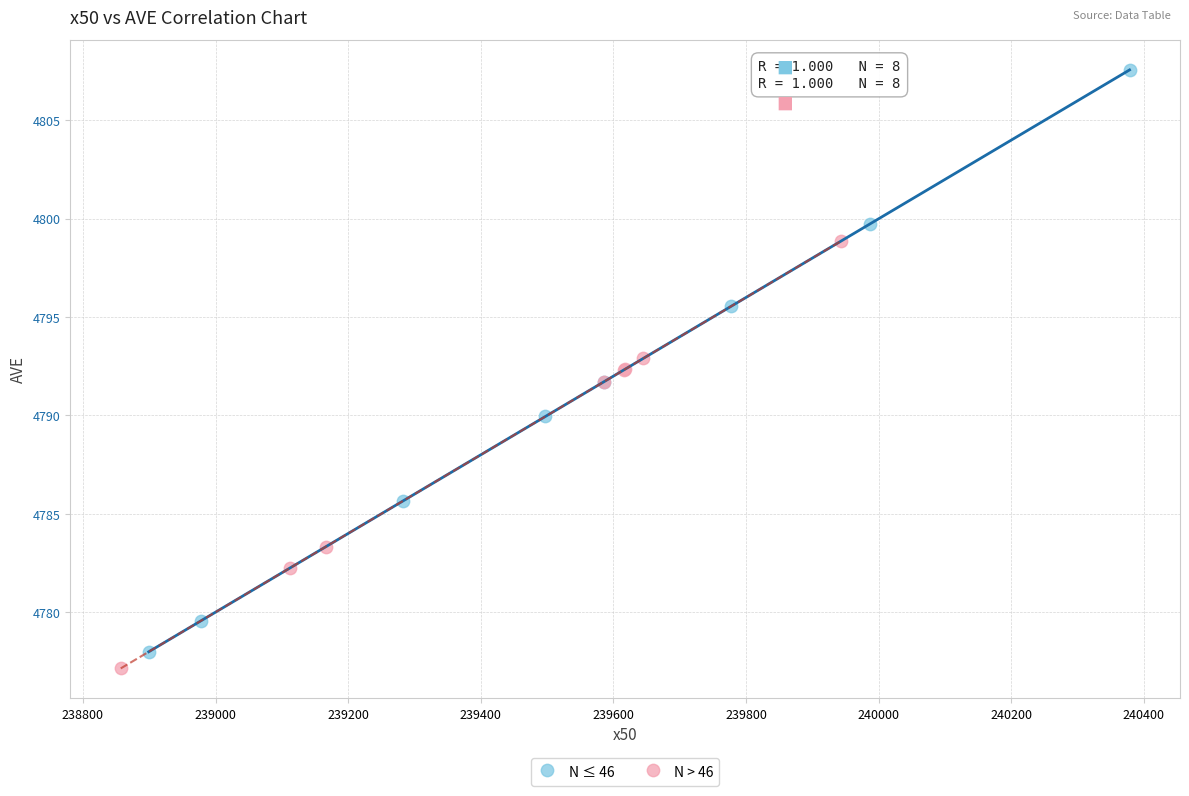

Which series has the widest spread of Y values?

N ≤ 46